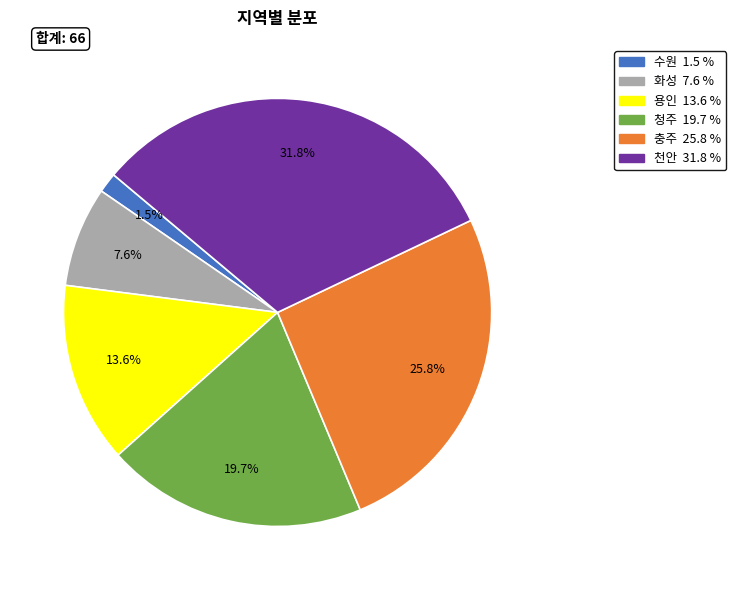

Combined, do 용인 and 청주 account for over 50%?

No